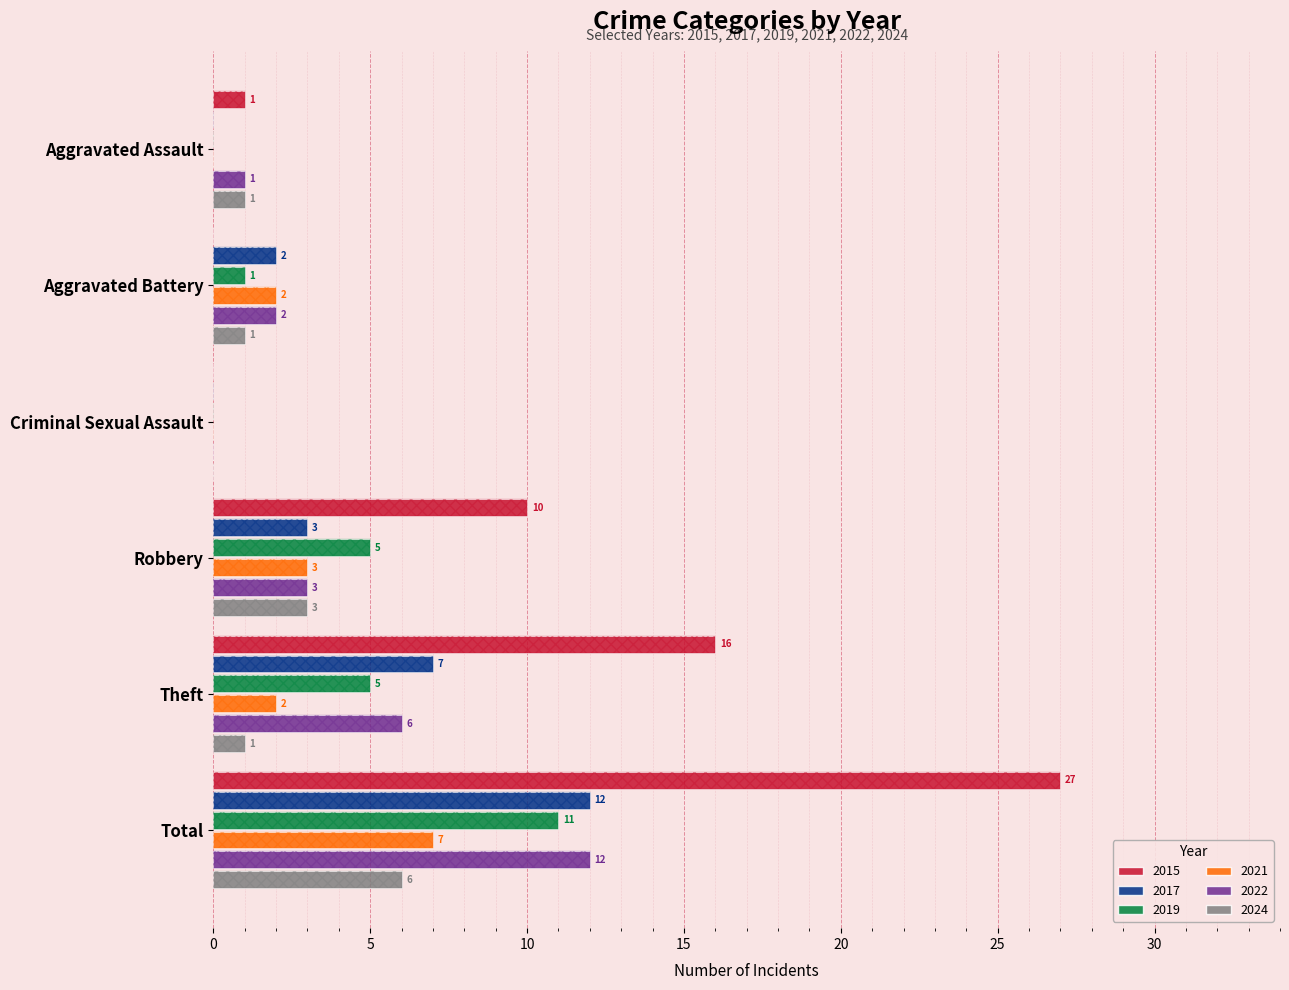

What is the total value across all series at Aggravated Assault?

3